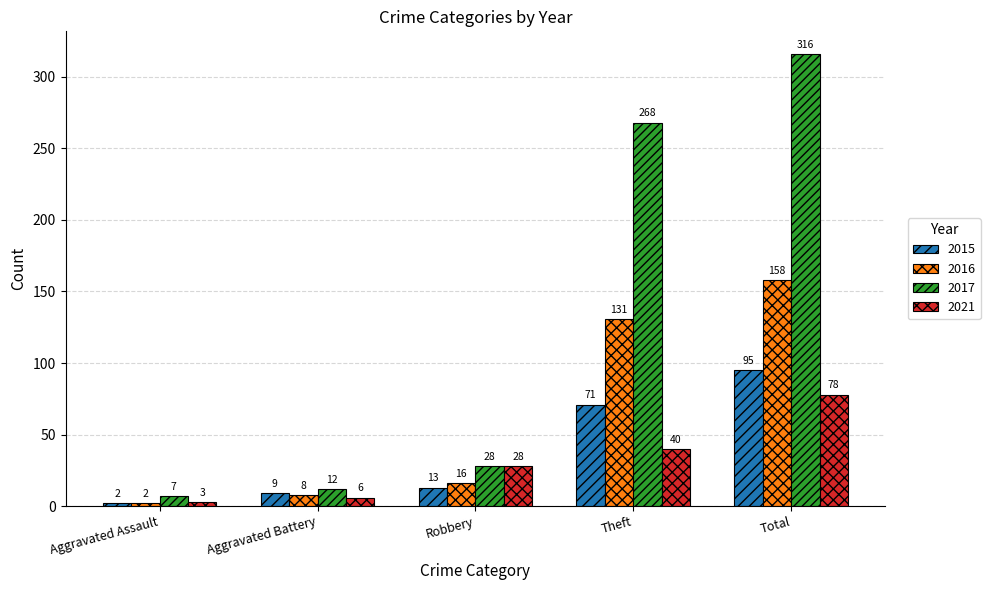

What value does the 2017 series have at Aggravated Battery?

12